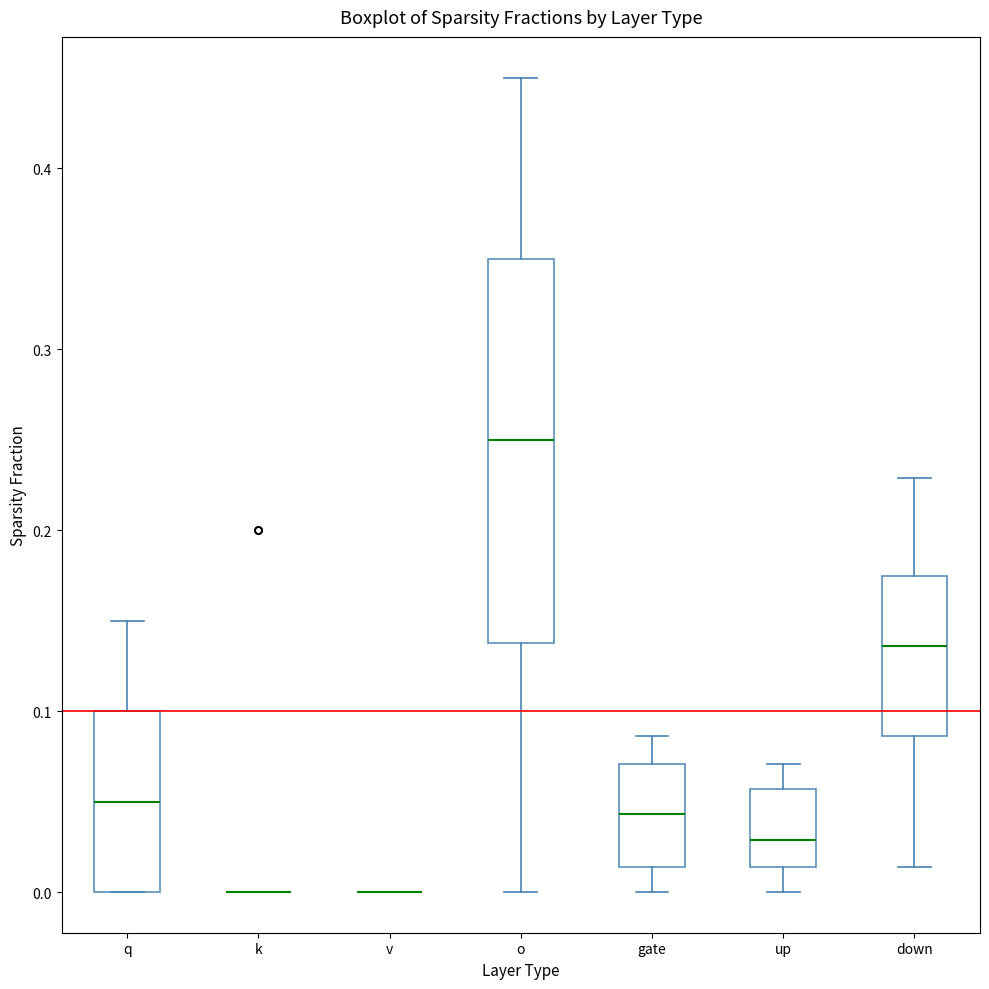

Which box is the tallest, from its lower edge to its upper edge?

o